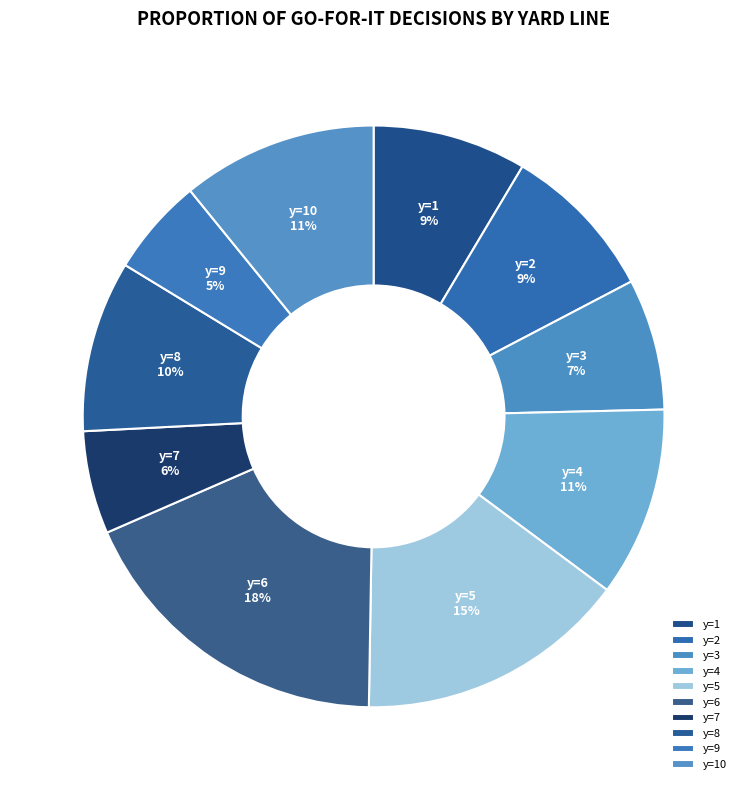

Which category has the biggest portion of the pie?

y=6